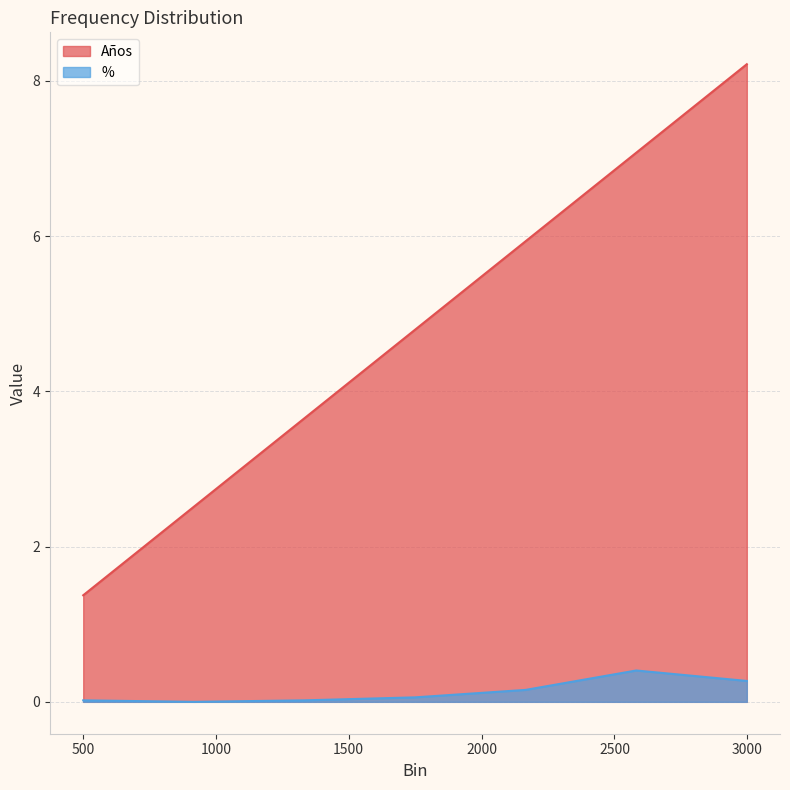

True or false: Años and % cross at least once.

False